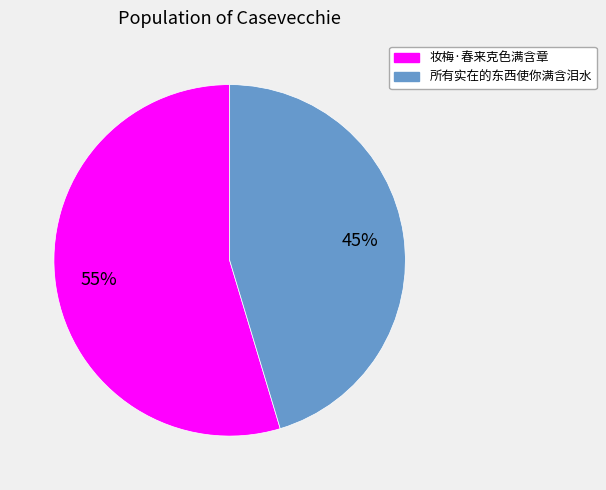

Which category has the smallest portion of the pie?

所有实在的东西使你满含泪水